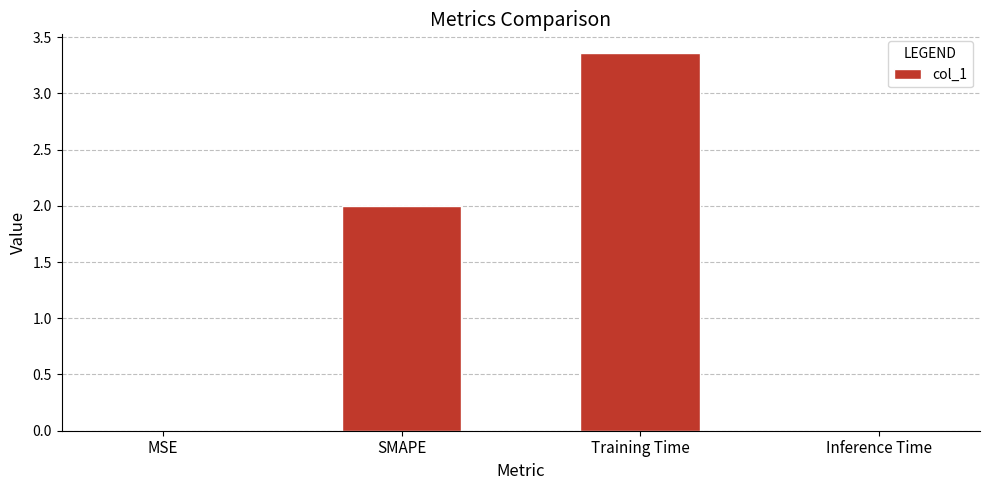

The chart shows a value of 0.0 at MSE. True or false?

True